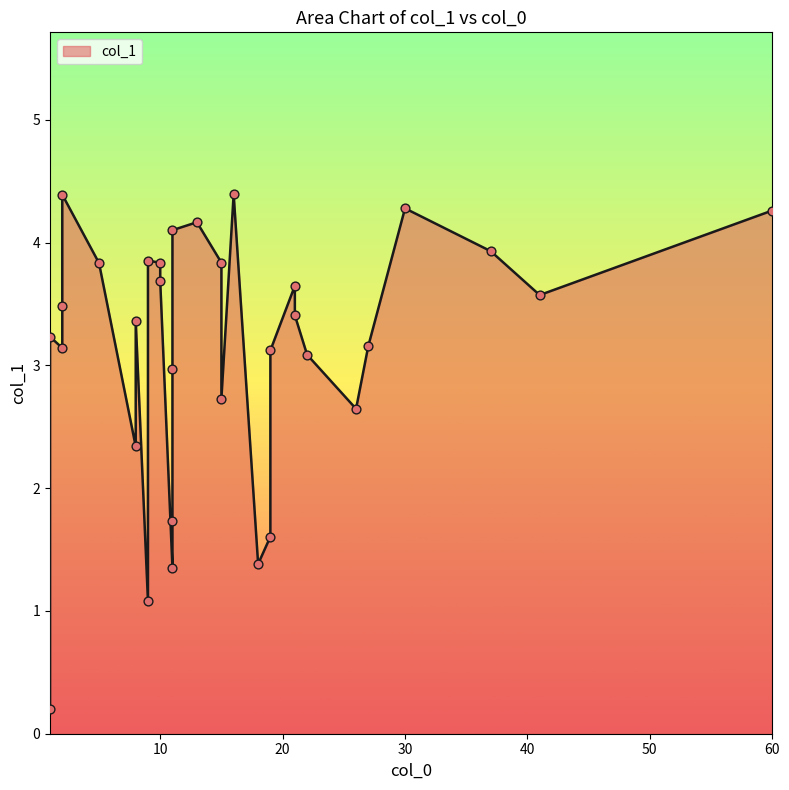

What is the change in value from 9 to 13?

+3.1